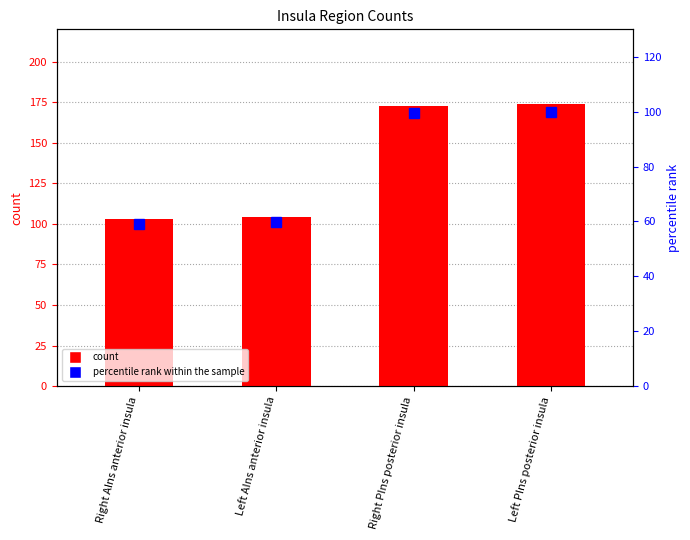

Reading right to left, list all the values displayed in this chart.

INSULA: Left PIns posterior insula=174.0	Right PIns posterior insula=173.0	Left AIns anterior insula=104.0	Right AIns anterior insula=103.0
percentile rank within the sample: Left PIns posterior insula=100.0	Right PIns posterior insula=99.4	Left AIns anterior insula=59.8	Right AIns anterior insula=59.2